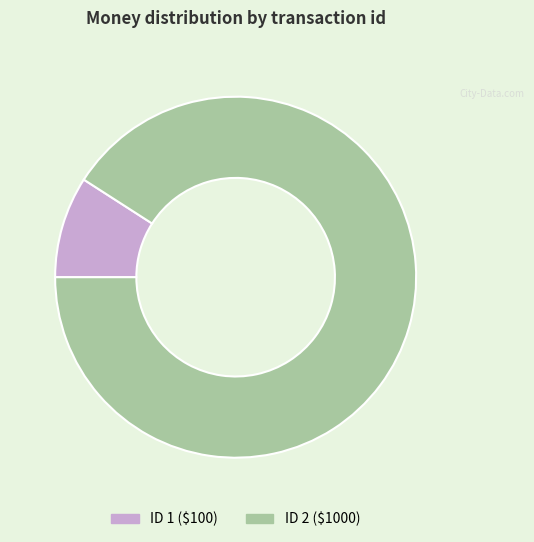

Is there a majority slice in this chart?

Yes